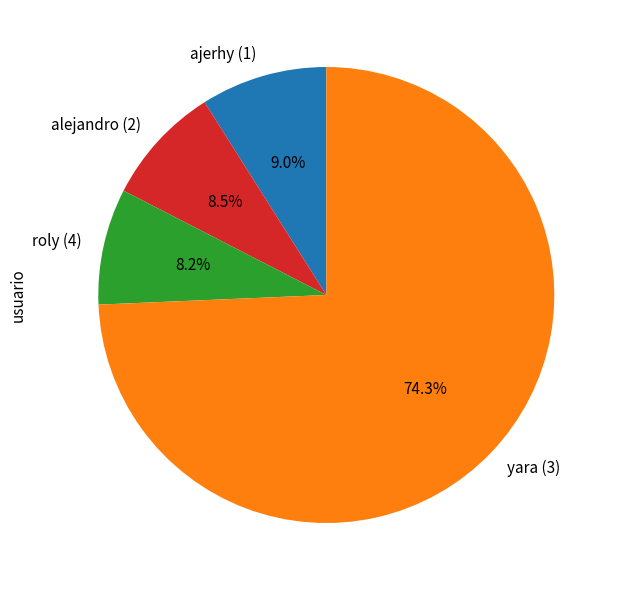

Between roly (4) and yara (3), which is larger?

yara (3)